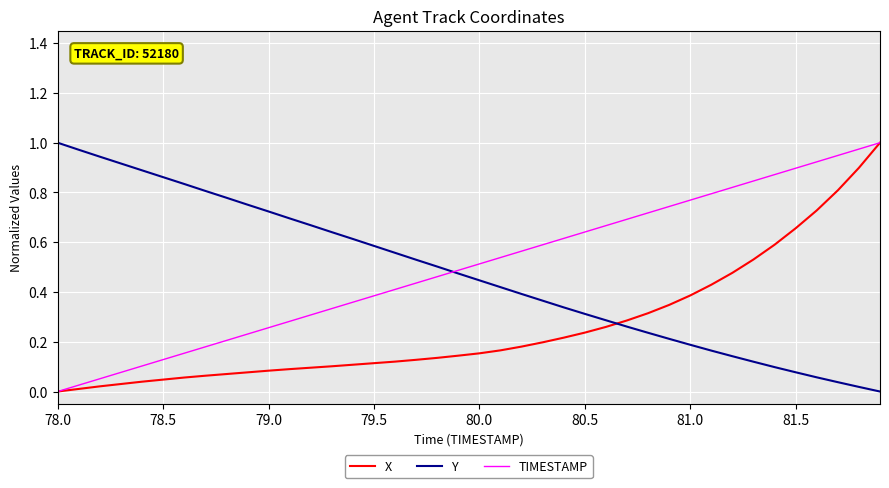

Which series ends up on top after the final intersection of Y and X?

X